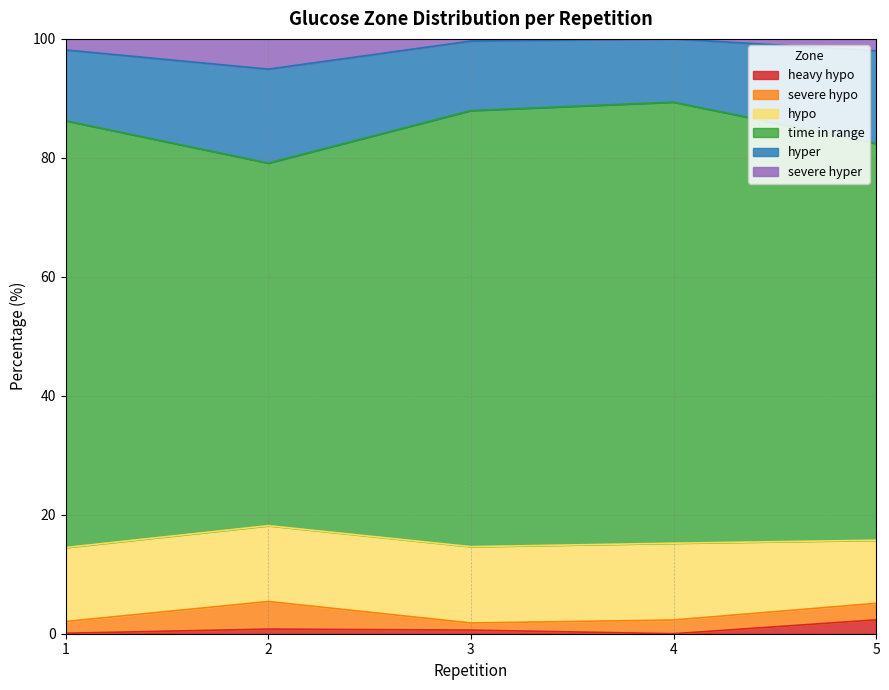

What is the value of the time in range point at the 2nd from the left?

79.1